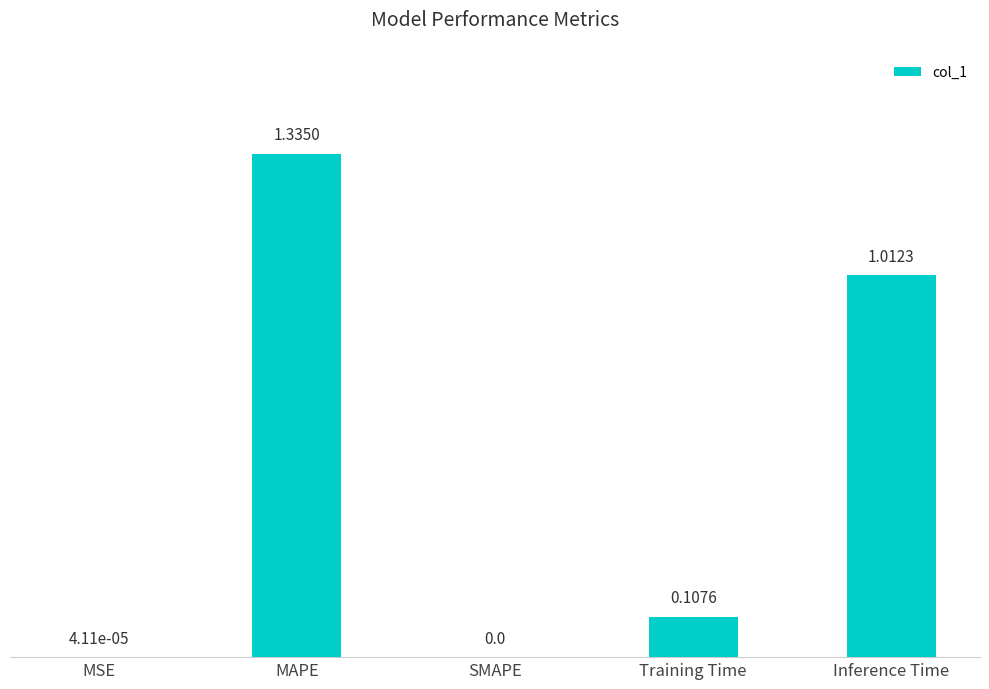

At which category does the chart reach its peak across all series?

MAPE